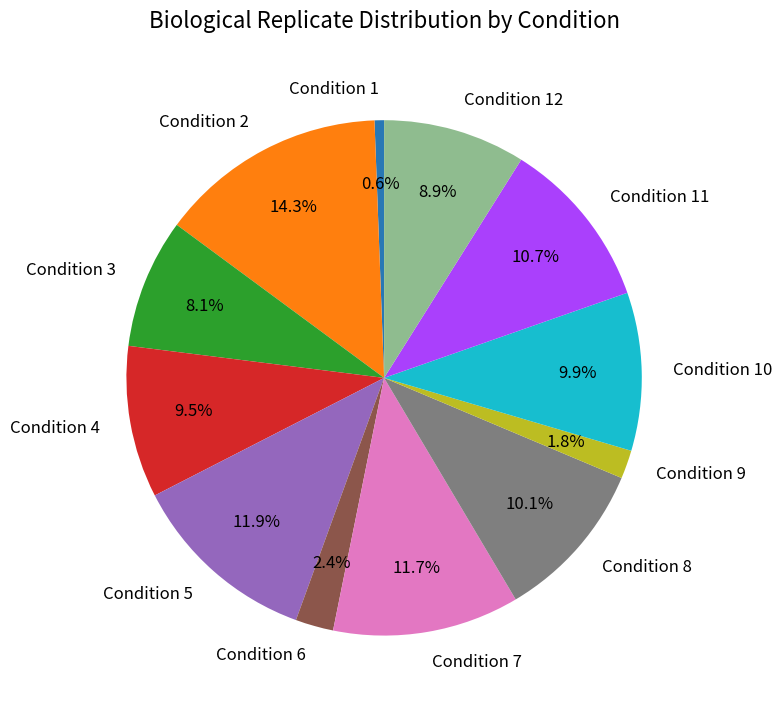

To the nearest percent, what is the difference between the Condition 10 and Condition 5 slice percentages?

2%